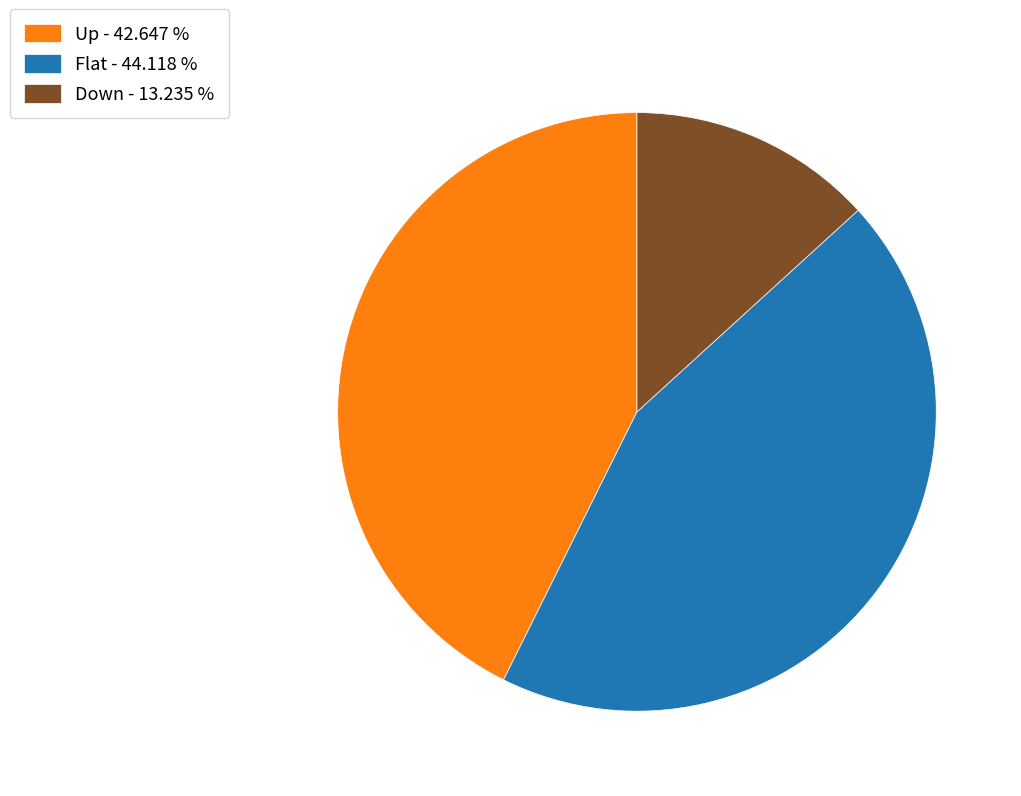

Do Up - 42.647 % and Down - 13.235 % together represent more than half of the pie?

Yes